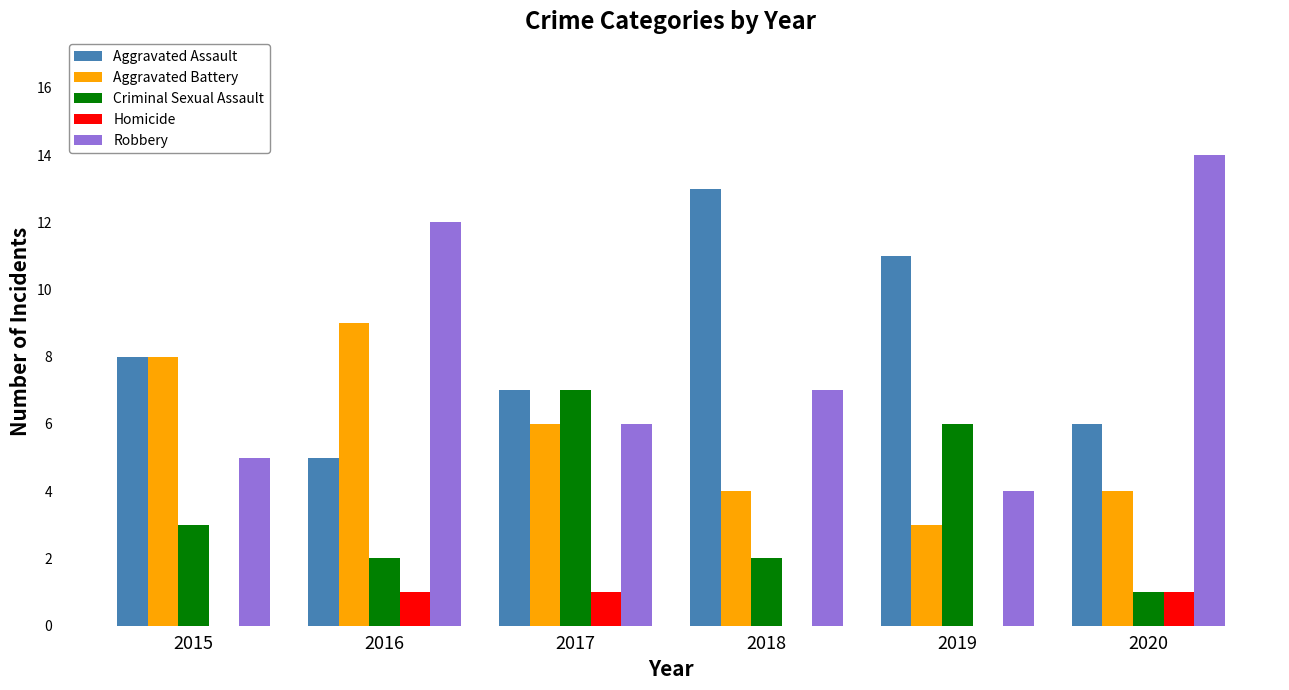

Where is Robbery nearest to the value 9?

2018